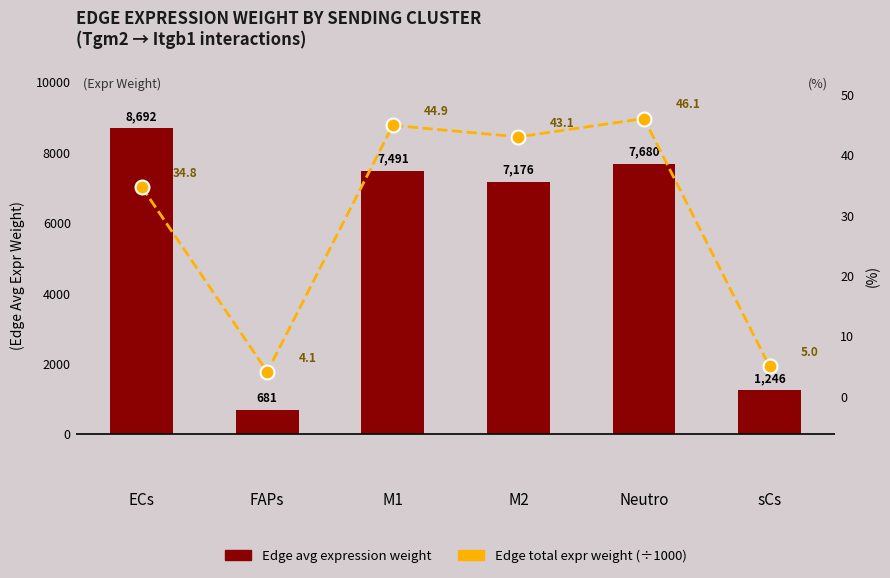

Between M1 and Neutro, which series saw the biggest shift?

Edge avg expression weight